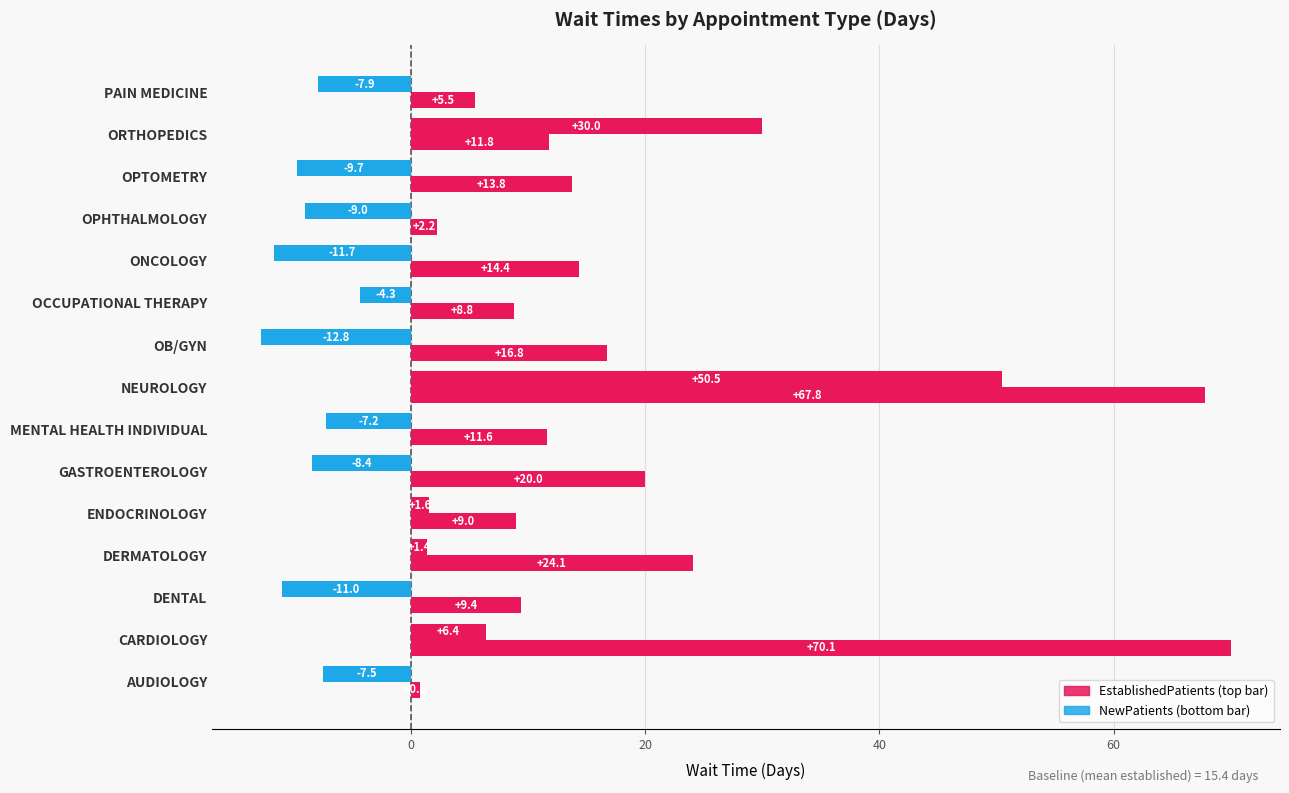

What is the greatest value displayed?

70.1